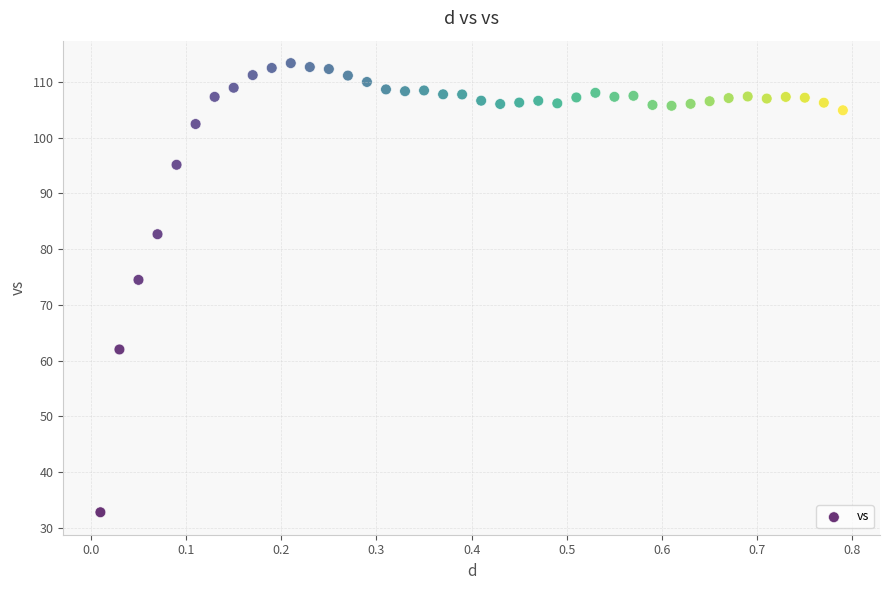

What Y value in the scatter plot is closest to 73?

74.5